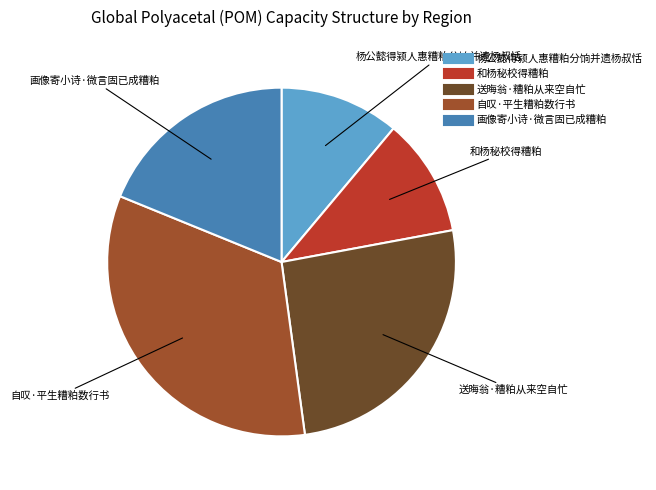

Which slice is the largest?

自叹·平生糟粕数行书